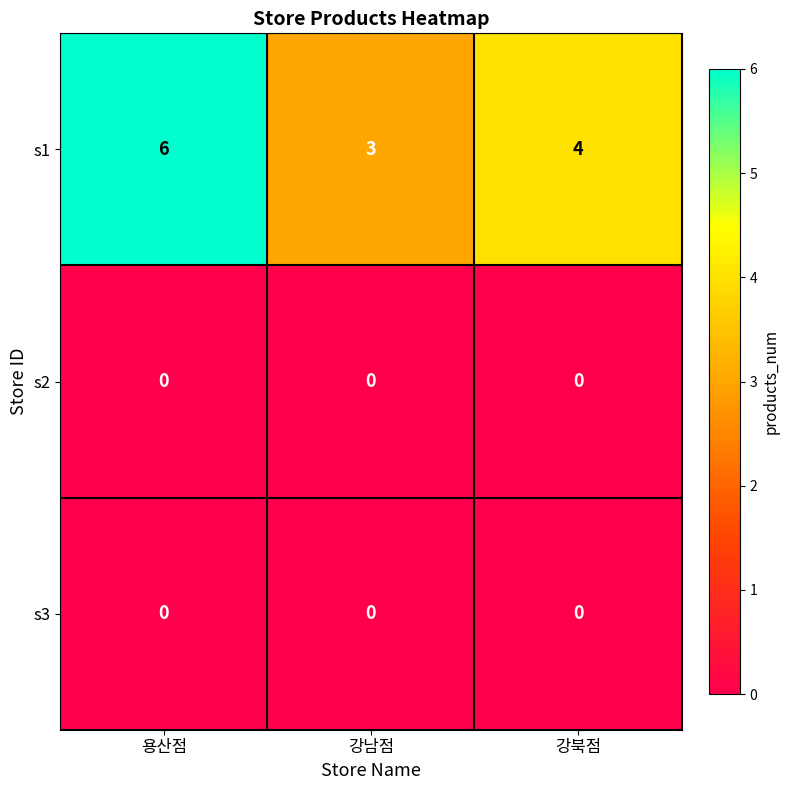

Which category has the highest value across all series?

용산점